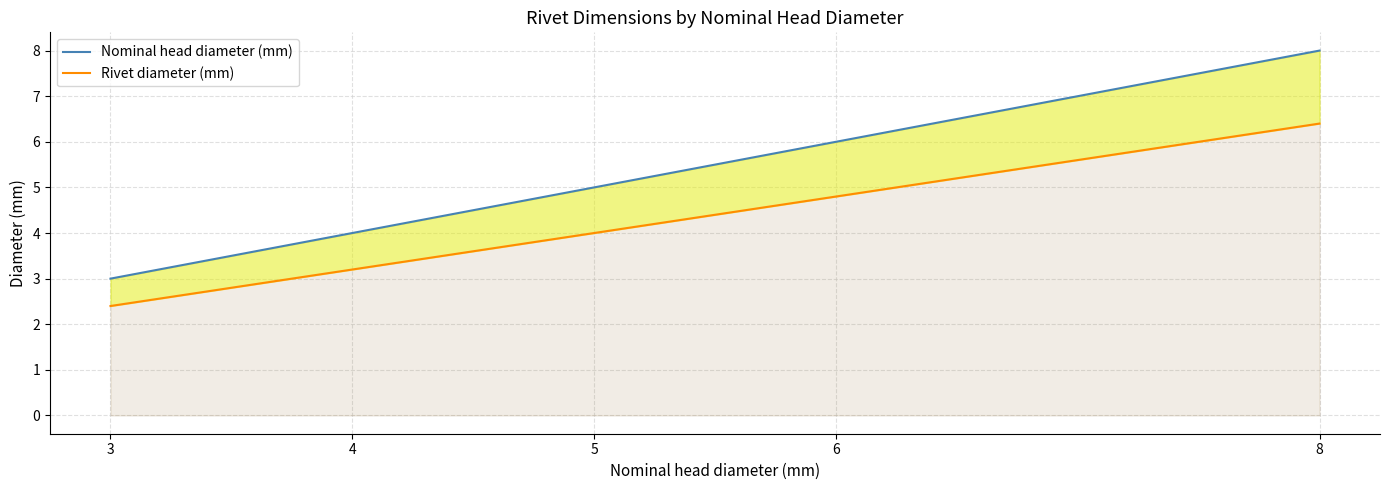

True or false: Nominal head diameter (mm) has a value of 2.6 at 4.

False